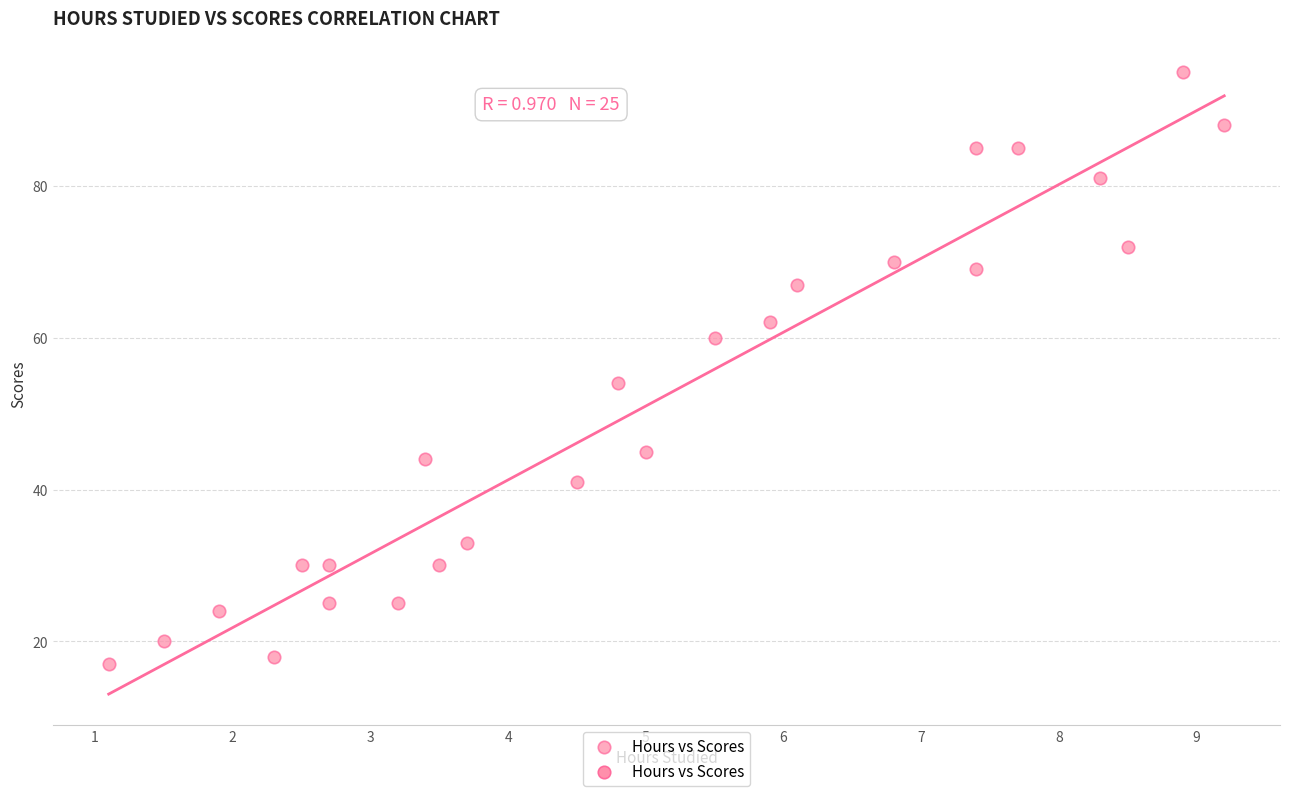

What Y value in the scatter plot is closest to 56?

54